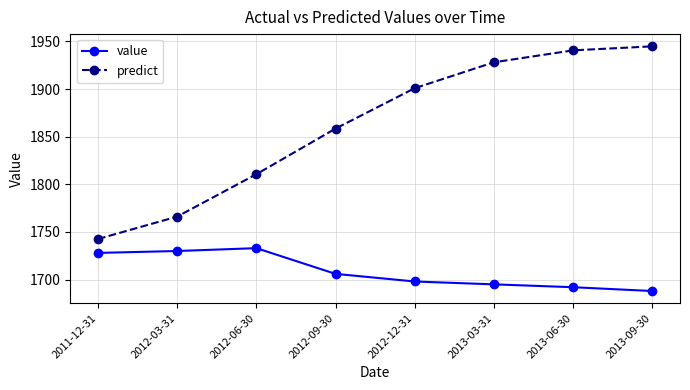

True or false: predict and value intersect in this chart.

False